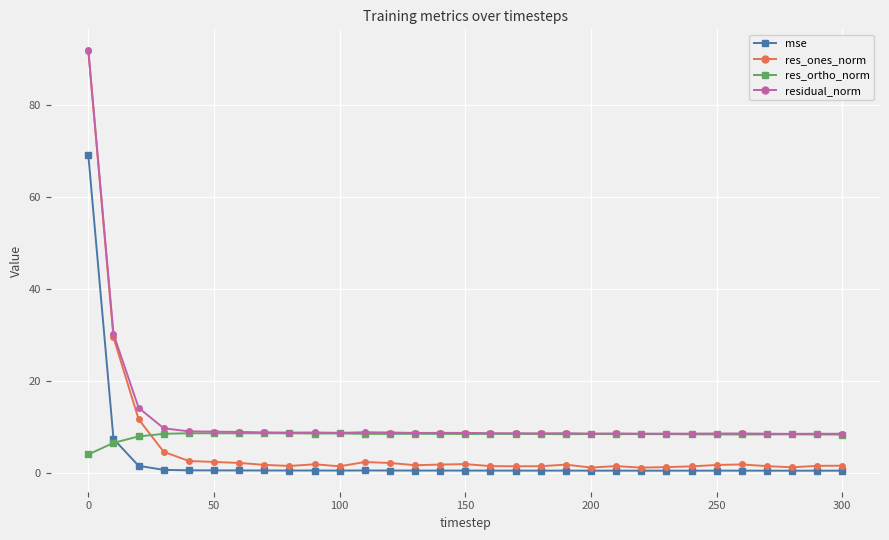

What is the minimum value for res_ortho_norm?

4.1